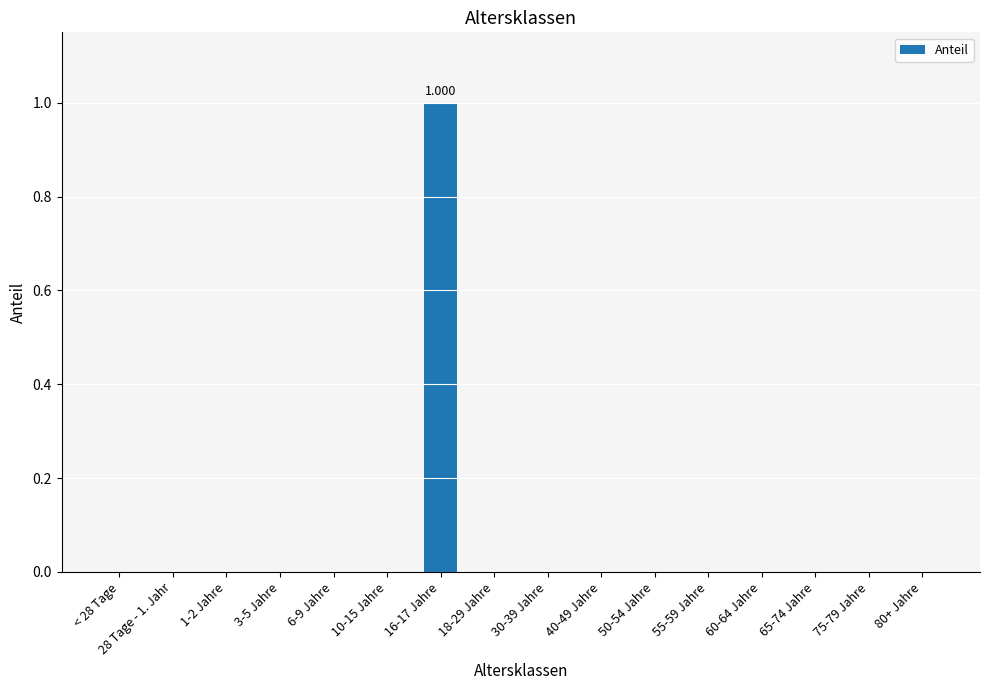

How many distinct data groups are displayed?

1